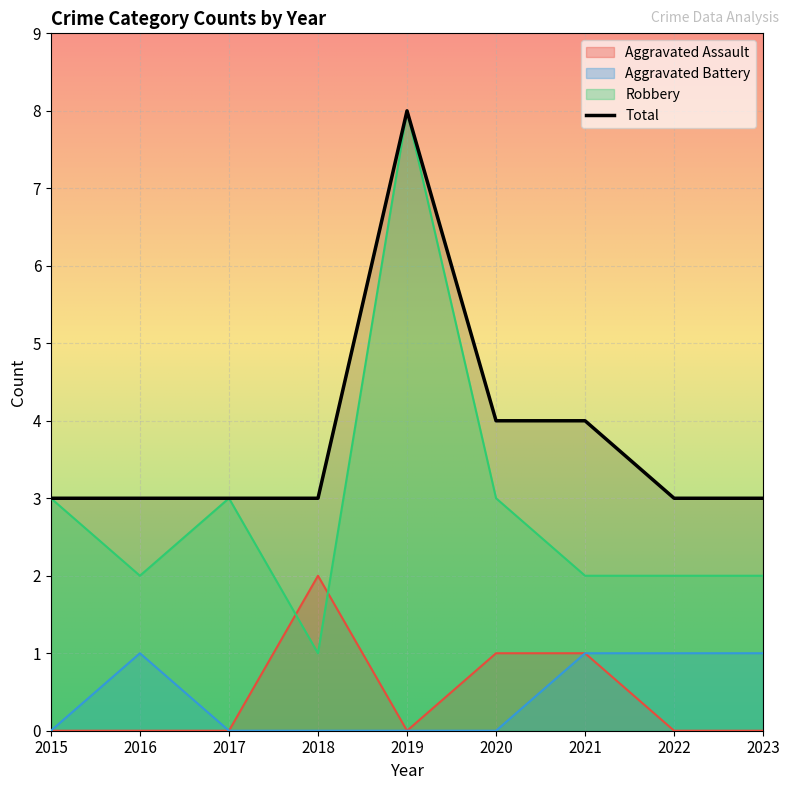

True or false: the data has more than 0 interior local peaks.

True